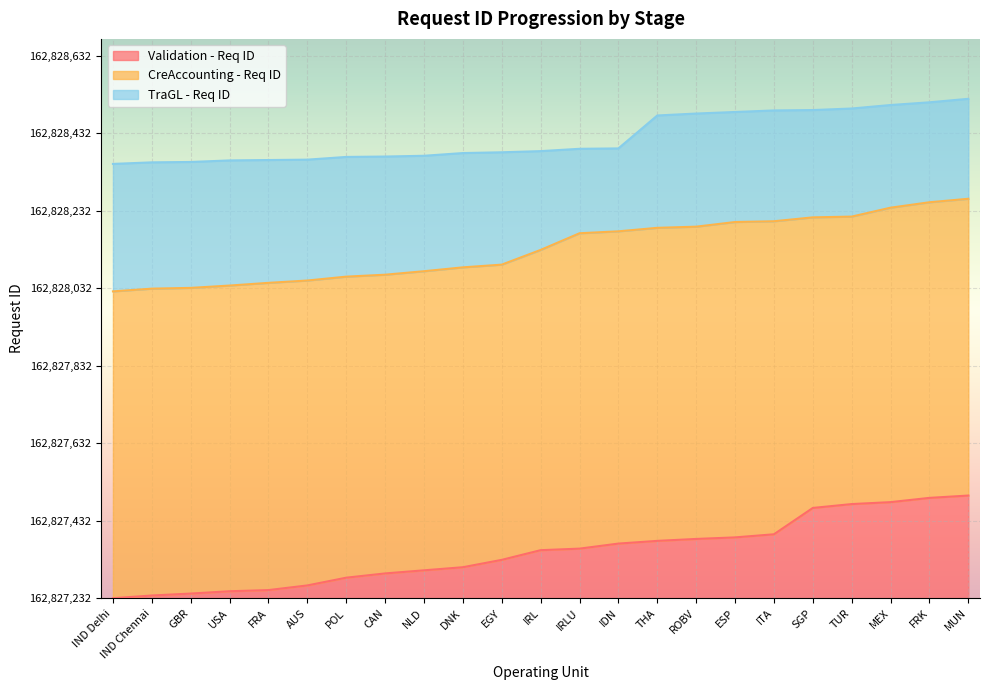

At which category is the sum across all series the highest?

MUN